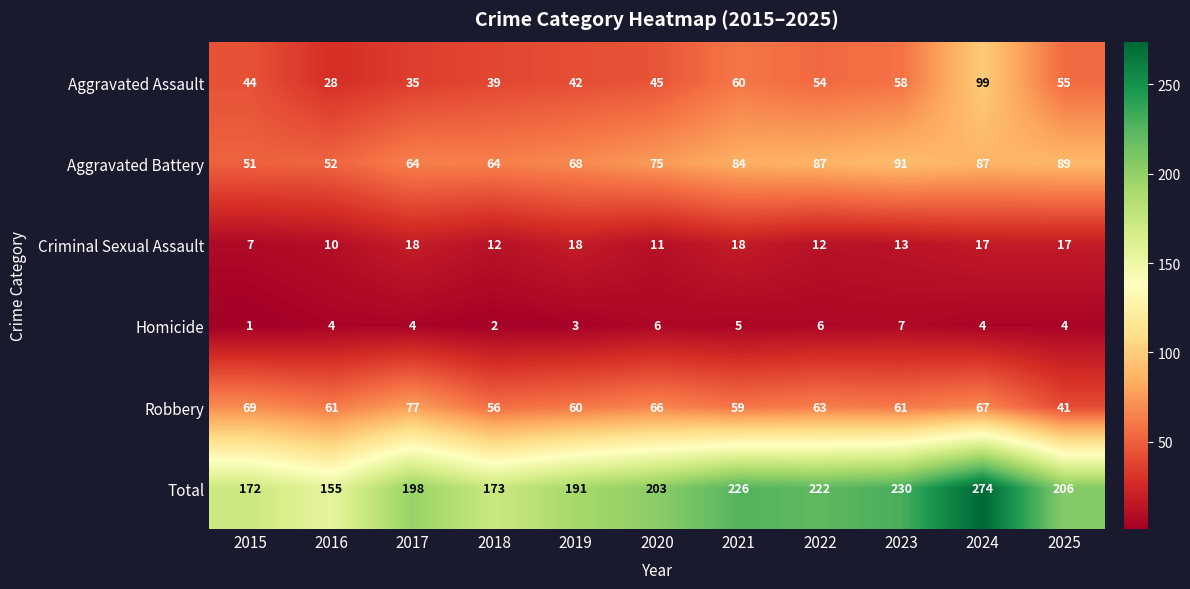

What is the spread (max minus min) of values at 2017?

194